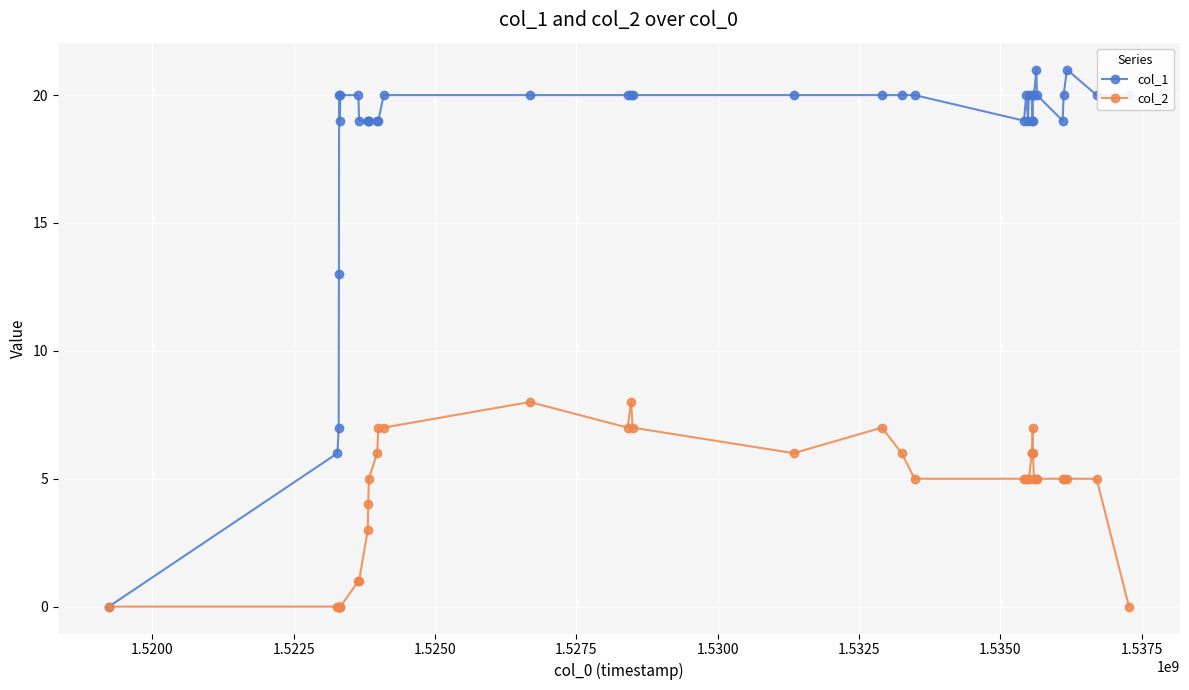

How many values in col_1 are above zero?

38